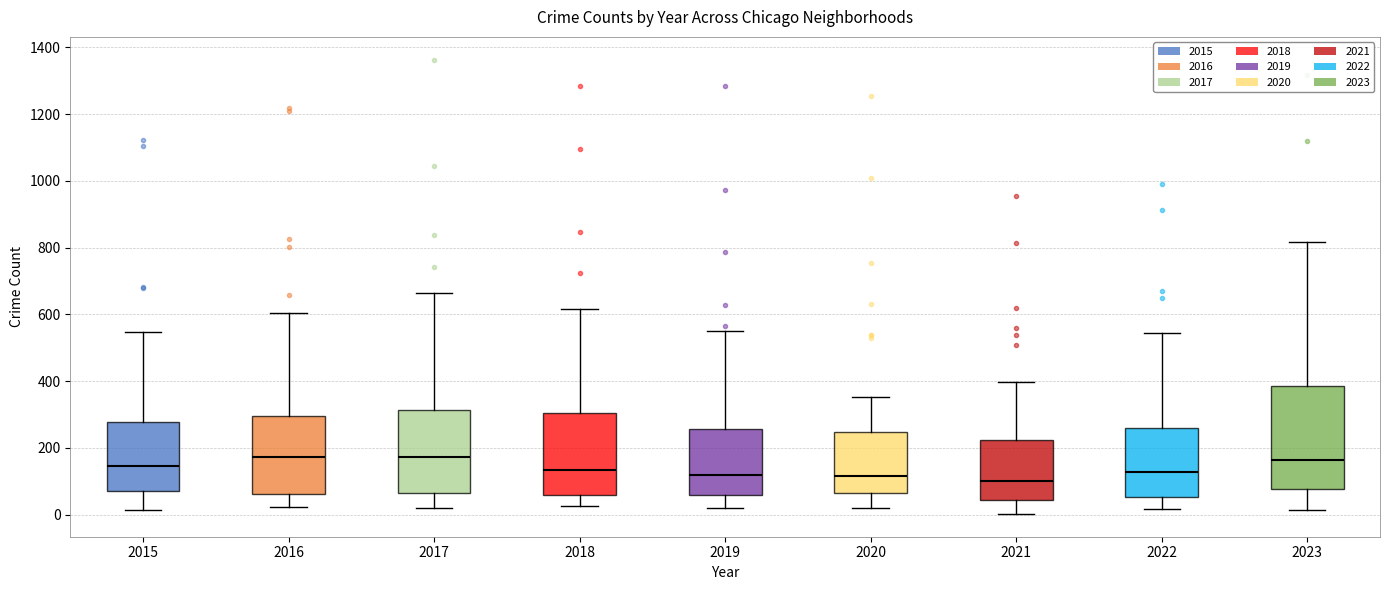

Reading left to right, read every box against the y-axis: the position of its median line, the range the box covers, and the ends of its whiskers. The values are not printed on the chart, so give them approximately, as read against the axis.

2015: median 140, box 80 to 280, whiskers 20 to 540
2016: median 180, box 60 to 300, whiskers 20 to 600
2017: median 180, box 60 to 320, whiskers 20 to 660
2018: median 140, box 60 to 300, whiskers 20 to 620
2019: median 120, box 60 to 260, whiskers 20 to 560
2020: median 120, box 60 to 240, whiskers 20 to 360
2021: median 100, box 40 to 220, whiskers 0 to 400
2022: median 120, box 60 to 260, whiskers 20 to 540
2023: median 160, box 80 to 380, whiskers 20 to 820